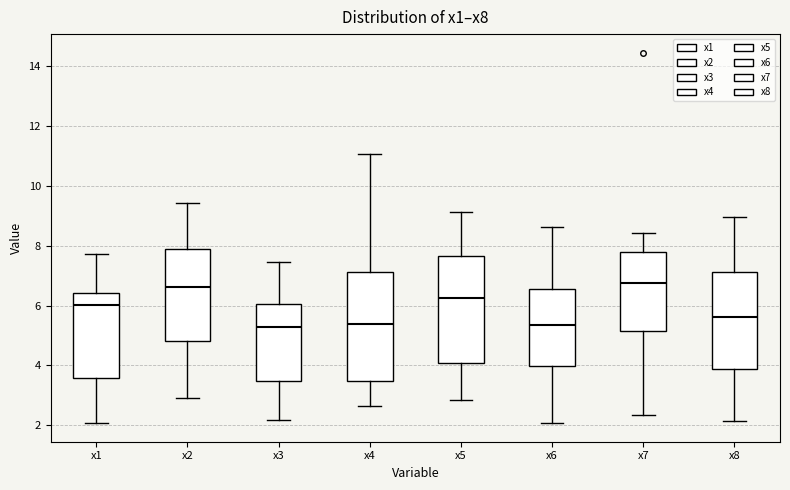

Reading left to right, transcribe this box plot: for each box, give where its median line is, the range the box spans, and where its two whiskers end, as read against the y-axis. The values are not printed on the chart, so give them approximately, as read against the axis.

x1: median 6.0, box 3.6 to 6.4, whiskers 2.0 to 7.8
x2: median 6.6, box 4.8 to 7.8, whiskers 3.0 to 9.4
x3: median 5.2, box 3.4 to 6.0, whiskers 2.2 to 7.4
x4: median 5.4, box 3.4 to 7.2, whiskers 2.6 to 11.0
x5: median 6.2, box 4.0 to 7.6, whiskers 2.8 to 9.2
x6: median 5.4, box 4.0 to 6.6, whiskers 2.0 to 8.6
x7: median 6.8, box 5.2 to 7.8, whiskers 2.4 to 8.4
x8: median 5.6, box 3.8 to 7.2, whiskers 2.2 to 9.0